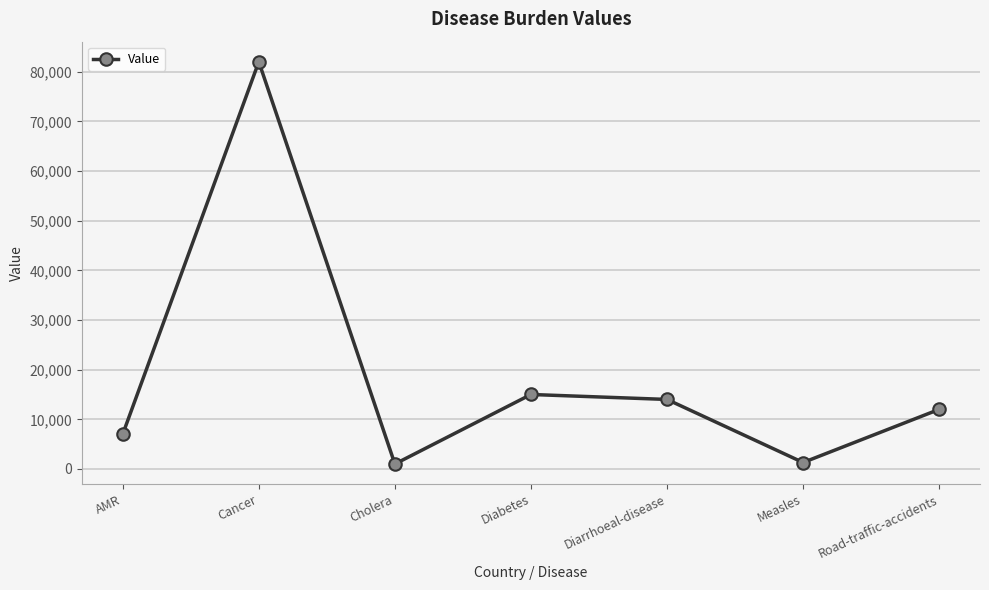

What is the minimum value shown in the chart?

1000